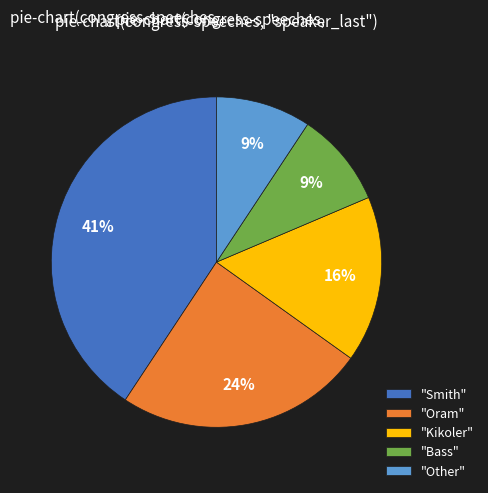

Is it true that "Bass" is 21% of the pie?

False